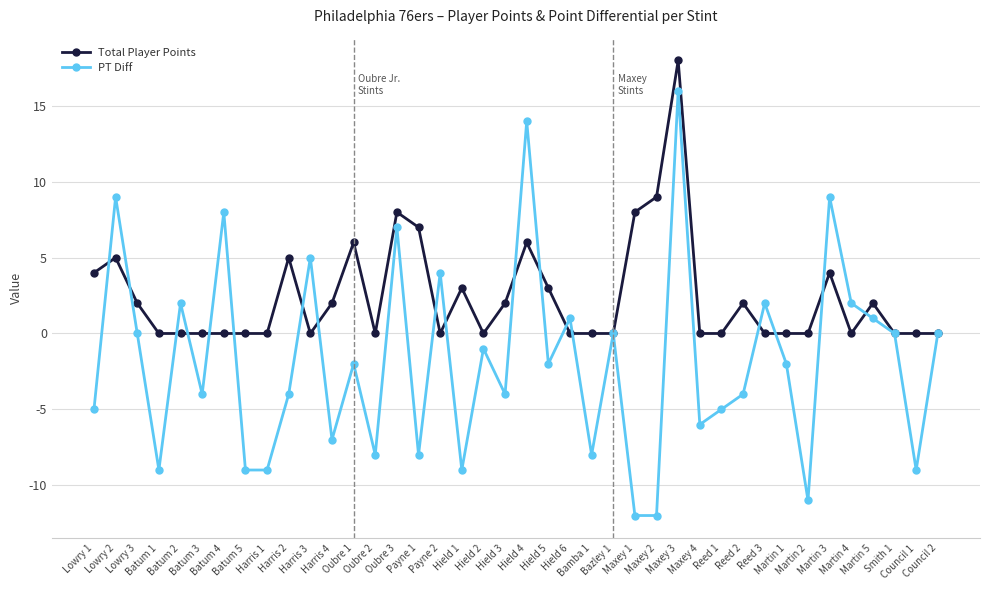

How many interior local peaks does the PT Diff series have?

14